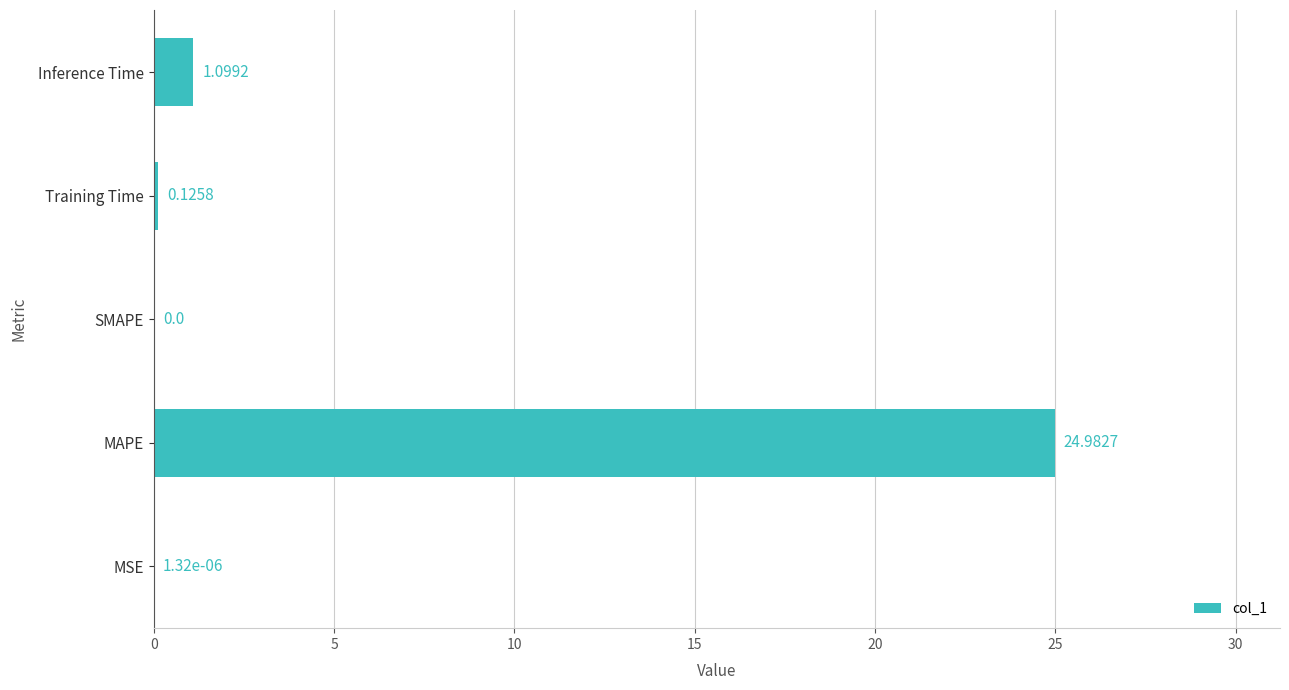

Where is the data nearest to the value 12?

Inference Time